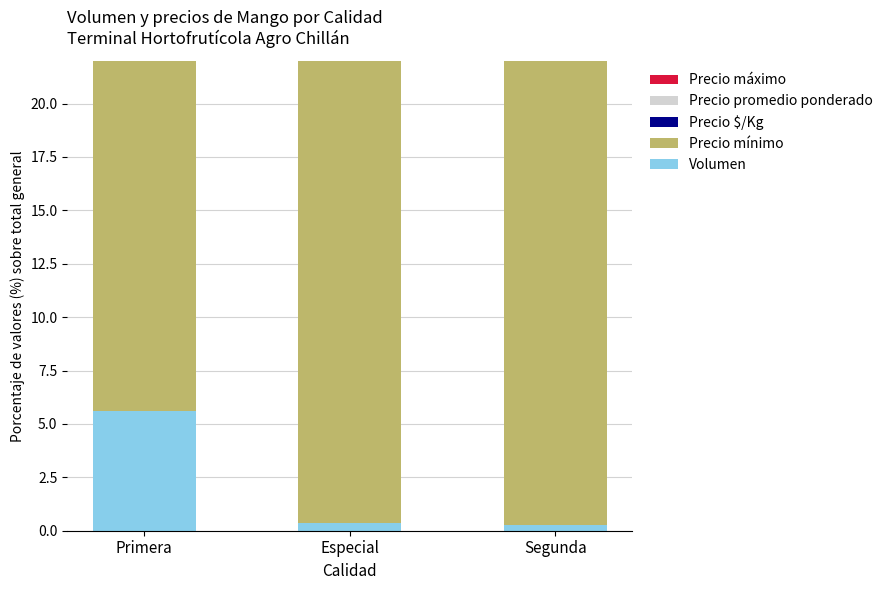

The Precio promedio ponderado series shows 42.3 at Especial. True or false?

False